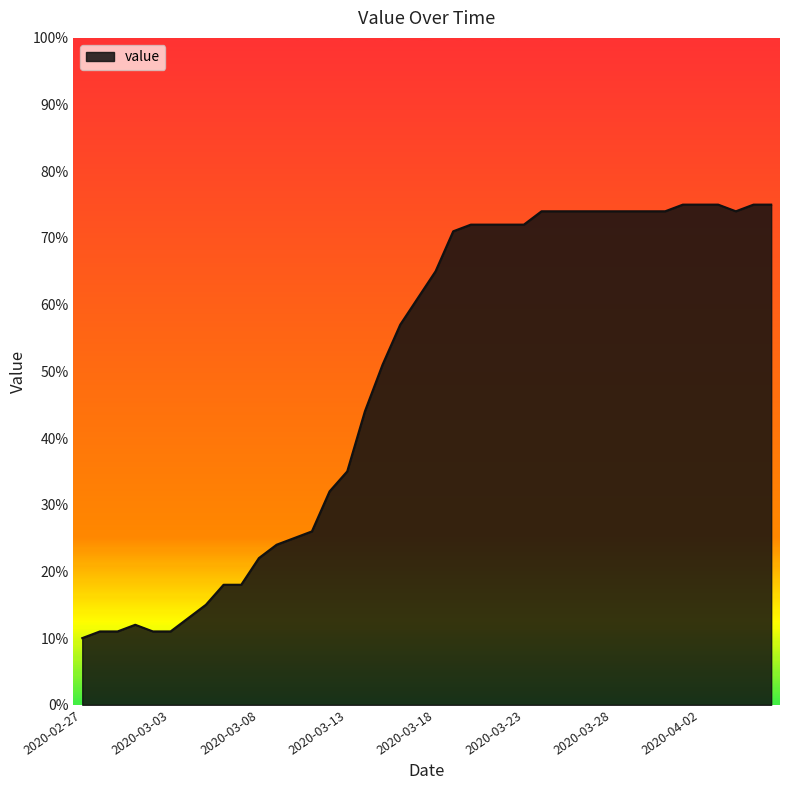

What is the maximum value shown in the chart?

75